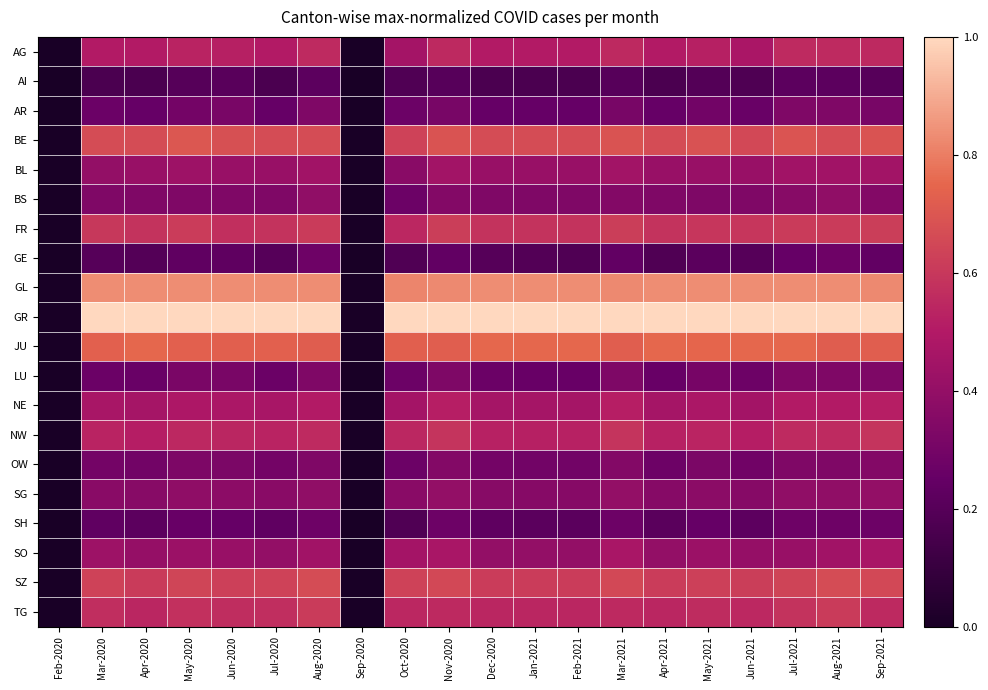

Reading left to right, transcribe all the data shown in this chart.

AG: Feb-2020=0.0	Mar-2020=0.5	Apr-2020=0.5	May-2020=0.5	Jun-2020=0.5	Jul-2020=0.5	Aug-2020=0.6	Sep-2020=0.0	Oct-2020=0.5	Nov-2020=0.6	Dec-2020=0.5	Jan-2021=0.5	Feb-2021=0.5	Mar-2021=0.6	Apr-2021=0.5	May-2021=0.5	Jun-2021=0.5	Jul-2021=0.6	Aug-2021=0.6	Sep-2021=0.6
AI: Feb-2020=0.0	Mar-2020=0.2	Apr-2020=0.2	May-2020=0.2	Jun-2020=0.2	Jul-2020=0.2	Aug-2020=0.2	Sep-2020=0.0	Oct-2020=0.2	Nov-2020=0.2	Dec-2020=0.2	Jan-2021=0.2	Feb-2021=0.2	Mar-2021=0.2	Apr-2021=0.2	May-2021=0.2	Jun-2021=0.2	Jul-2021=0.2	Aug-2021=0.2	Sep-2021=0.2
AR: Feb-2020=0.0	Mar-2020=0.3	Apr-2020=0.2	May-2020=0.3	Jun-2020=0.3	Jul-2020=0.2	Aug-2020=0.3	Sep-2020=0.0	Oct-2020=0.3	Nov-2020=0.3	Dec-2020=0.2	Jan-2021=0.2	Feb-2021=0.2	Mar-2021=0.3	Apr-2021=0.2	May-2021=0.3	Jun-2021=0.3	Jul-2021=0.3	Aug-2021=0.3	Sep-2021=0.3
BE: Feb-2020=0.0	Mar-2020=0.7	Apr-2020=0.7	May-2020=0.7	Jun-2020=0.7	Jul-2020=0.7	Aug-2020=0.7	Sep-2020=0.0	Oct-2020=0.6	Nov-2020=0.7	Dec-2020=0.7	Jan-2021=0.7	Feb-2021=0.7	Mar-2021=0.7	Apr-2021=0.7	May-2021=0.7	Jun-2021=0.7	Jul-2021=0.7	Aug-2021=0.7	Sep-2021=0.7
BL: Feb-2020=0.0	Mar-2020=0.4	Apr-2020=0.4	May-2020=0.4	Jun-2020=0.4	Jul-2020=0.4	Aug-2020=0.4	Sep-2020=0.0	Oct-2020=0.4	Nov-2020=0.4	Dec-2020=0.4	Jan-2021=0.4	Feb-2021=0.4	Mar-2021=0.4	Apr-2021=0.4	May-2021=0.4	Jun-2021=0.4	Jul-2021=0.4	Aug-2021=0.4	Sep-2021=0.4
BS: Feb-2020=0.0	Mar-2020=0.3	Apr-2020=0.3	May-2020=0.3	Jun-2020=0.3	Jul-2020=0.3	Aug-2020=0.4	Sep-2020=0.0	Oct-2020=0.3	Nov-2020=0.3	Dec-2020=0.3	Jan-2021=0.3	Feb-2021=0.3	Mar-2021=0.3	Apr-2021=0.3	May-2021=0.3	Jun-2021=0.3	Jul-2021=0.4	Aug-2021=0.4	Sep-2021=0.3
FR: Feb-2020=0.0	Mar-2020=0.6	Apr-2020=0.6	May-2020=0.6	Jun-2020=0.6	Jul-2020=0.6	Aug-2020=0.6	Sep-2020=0.0	Oct-2020=0.5	Nov-2020=0.6	Dec-2020=0.6	Jan-2021=0.6	Feb-2021=0.6	Mar-2021=0.6	Apr-2021=0.6	May-2021=0.6	Jun-2021=0.6	Jul-2021=0.6	Aug-2021=0.6	Sep-2021=0.6
GE: Feb-2020=0.0	Mar-2020=0.2	Apr-2020=0.2	May-2020=0.2	Jun-2020=0.2	Jul-2020=0.2	Aug-2020=0.3	Sep-2020=0.0	Oct-2020=0.2	Nov-2020=0.2	Dec-2020=0.2	Jan-2021=0.2	Feb-2021=0.2	Mar-2021=0.2	Apr-2021=0.2	May-2021=0.2	Jun-2021=0.2	Jul-2021=0.2	Aug-2021=0.3	Sep-2021=0.2
GL: Feb-2020=0.0	Mar-2020=0.8	Apr-2020=0.8	May-2020=0.8	Jun-2020=0.8	Jul-2020=0.8	Aug-2020=0.8	Sep-2020=0.0	Oct-2020=0.8	Nov-2020=0.8	Dec-2020=0.8	Jan-2021=0.8	Feb-2021=0.8	Mar-2021=0.8	Apr-2021=0.8	May-2021=0.8	Jun-2021=0.8	Jul-2021=0.8	Aug-2021=0.8	Sep-2021=0.8
GR: Feb-2020=0.0	Mar-2020=1.0	Apr-2020=1.0	May-2020=1.0	Jun-2020=1.0	Jul-2020=1.0	Aug-2020=1.0	Sep-2020=0.0	Oct-2020=1.0	Nov-2020=1.0	Dec-2020=1.0	Jan-2021=1.0	Feb-2021=1.0	Mar-2021=1.0	Apr-2021=1.0	May-2021=1.0	Jun-2021=1.0	Jul-2021=1.0	Aug-2021=1.0	Sep-2021=1.0
JU: Feb-2020=0.0	Mar-2020=0.7	Apr-2020=0.8	May-2020=0.7	Jun-2020=0.7	Jul-2020=0.7	Aug-2020=0.7	Sep-2020=0.0	Oct-2020=0.7	Nov-2020=0.7	Dec-2020=0.8	Jan-2021=0.8	Feb-2021=0.8	Mar-2021=0.7	Apr-2021=0.8	May-2021=0.7	Jun-2021=0.8	Jul-2021=0.8	Aug-2021=0.7	Sep-2021=0.7
LU: Feb-2020=0.0	Mar-2020=0.3	Apr-2020=0.3	May-2020=0.3	Jun-2020=0.3	Jul-2020=0.3	Aug-2020=0.3	Sep-2020=0.0	Oct-2020=0.3	Nov-2020=0.3	Dec-2020=0.3	Jan-2021=0.3	Feb-2021=0.3	Mar-2021=0.3	Apr-2021=0.3	May-2021=0.3	Jun-2021=0.3	Jul-2021=0.3	Aug-2021=0.3	Sep-2021=0.3
NE: Feb-2020=0.0	Mar-2020=0.5	Apr-2020=0.5	May-2020=0.5	Jun-2020=0.5	Jul-2020=0.5	Aug-2020=0.5	Sep-2020=0.0	Oct-2020=0.5	Nov-2020=0.5	Dec-2020=0.5	Jan-2021=0.5	Feb-2021=0.5	Mar-2021=0.5	Apr-2021=0.5	May-2021=0.5	Jun-2021=0.5	Jul-2021=0.5	Aug-2021=0.5	Sep-2021=0.5
NW: Feb-2020=0.0	Mar-2020=0.5	Apr-2020=0.5	May-2020=0.6	Jun-2020=0.5	Jul-2020=0.5	Aug-2020=0.6	Sep-2020=0.0	Oct-2020=0.5	Nov-2020=0.6	Dec-2020=0.5	Jan-2021=0.5	Feb-2021=0.5	Mar-2021=0.6	Apr-2021=0.5	May-2021=0.5	Jun-2021=0.5	Jul-2021=0.6	Aug-2021=0.6	Sep-2021=0.6
OW: Feb-2020=0.0	Mar-2020=0.3	Apr-2020=0.3	May-2020=0.3	Jun-2020=0.3	Jul-2020=0.3	Aug-2020=0.3	Sep-2020=0.0	Oct-2020=0.3	Nov-2020=0.3	Dec-2020=0.3	Jan-2021=0.3	Feb-2021=0.3	Mar-2021=0.3	Apr-2021=0.3	May-2021=0.3	Jun-2021=0.3	Jul-2021=0.3	Aug-2021=0.3	Sep-2021=0.3
SG: Feb-2020=0.0	Mar-2020=0.4	Apr-2020=0.4	May-2020=0.4	Jun-2020=0.4	Jul-2020=0.4	Aug-2020=0.4	Sep-2020=0.0	Oct-2020=0.4	Nov-2020=0.4	Dec-2020=0.4	Jan-2021=0.4	Feb-2021=0.4	Mar-2021=0.4	Apr-2021=0.4	May-2021=0.4	Jun-2021=0.4	Jul-2021=0.4	Aug-2021=0.4	Sep-2021=0.4
SH: Feb-2020=0.0	Mar-2020=0.2	Apr-2020=0.2	May-2020=0.3	Jun-2020=0.2	Jul-2020=0.2	Aug-2020=0.3	Sep-2020=0.0	Oct-2020=0.2	Nov-2020=0.3	Dec-2020=0.2	Jan-2021=0.2	Feb-2021=0.2	Mar-2021=0.3	Apr-2021=0.2	May-2021=0.3	Jun-2021=0.2	Jul-2021=0.3	Aug-2021=0.3	Sep-2021=0.3
SO: Feb-2020=0.0	Mar-2020=0.4	Apr-2020=0.4	May-2020=0.4	Jun-2020=0.4	Jul-2020=0.4	Aug-2020=0.4	Sep-2020=0.0	Oct-2020=0.5	Nov-2020=0.5	Dec-2020=0.4	Jan-2021=0.4	Feb-2021=0.4	Mar-2021=0.5	Apr-2021=0.4	May-2021=0.4	Jun-2021=0.4	Jul-2021=0.4	Aug-2021=0.4	Sep-2021=0.5
SZ: Feb-2020=0.0	Mar-2020=0.6	Apr-2020=0.6	May-2020=0.6	Jun-2020=0.6	Jul-2020=0.6	Aug-2020=0.7	Sep-2020=0.0	Oct-2020=0.6	Nov-2020=0.7	Dec-2020=0.6	Jan-2021=0.6	Feb-2021=0.6	Mar-2021=0.7	Apr-2021=0.6	May-2021=0.6	Jun-2021=0.6	Jul-2021=0.6	Aug-2021=0.7	Sep-2021=0.7
TG: Feb-2020=0.0	Mar-2020=0.6	Apr-2020=0.5	May-2020=0.6	Jun-2020=0.6	Jul-2020=0.6	Aug-2020=0.6	Sep-2020=0.0	Oct-2020=0.5	Nov-2020=0.6	Dec-2020=0.5	Jan-2021=0.5	Feb-2021=0.5	Mar-2021=0.6	Apr-2021=0.5	May-2021=0.6	Jun-2021=0.5	Jul-2021=0.6	Aug-2021=0.6	Sep-2021=0.6